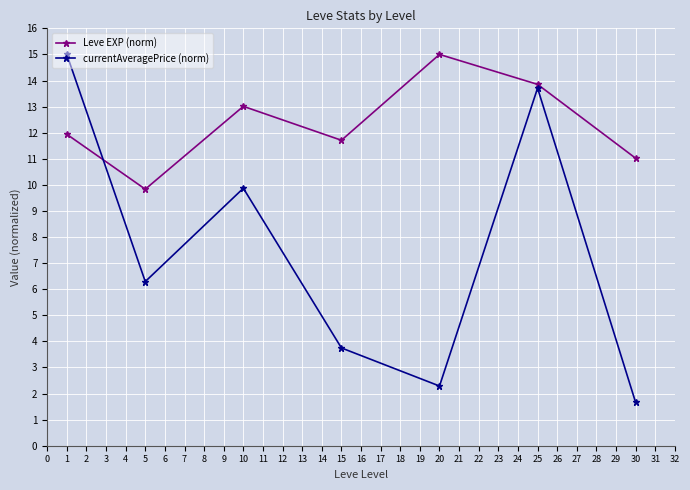

Is it true that Leve EXP (norm) equals 11.9 at 1?

True